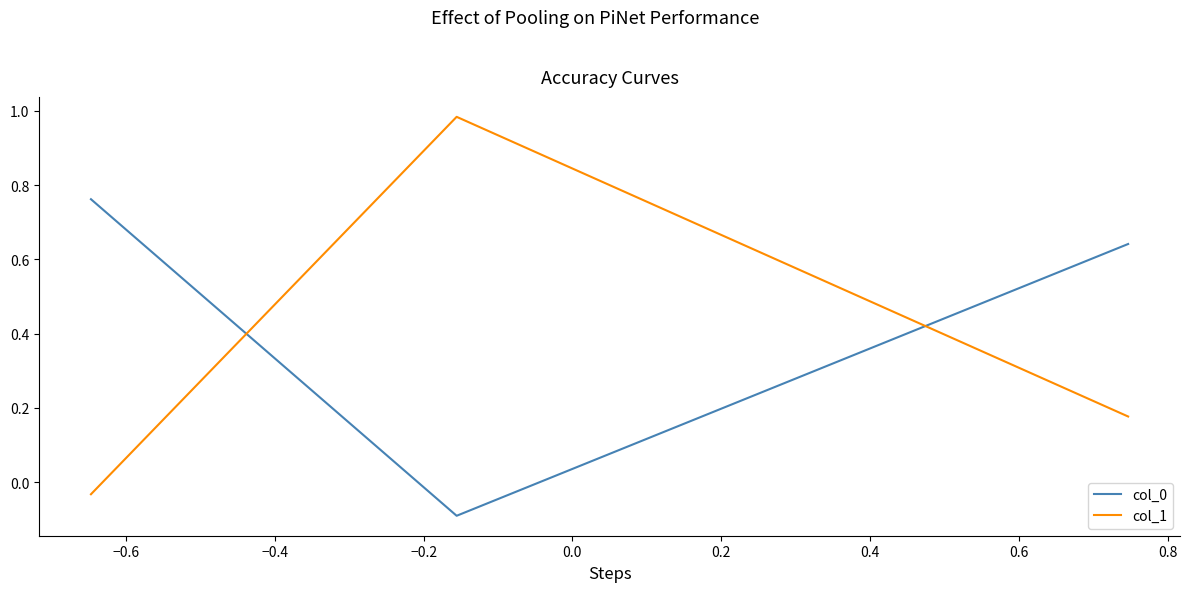

Which series has the widest spread of values?

col_1